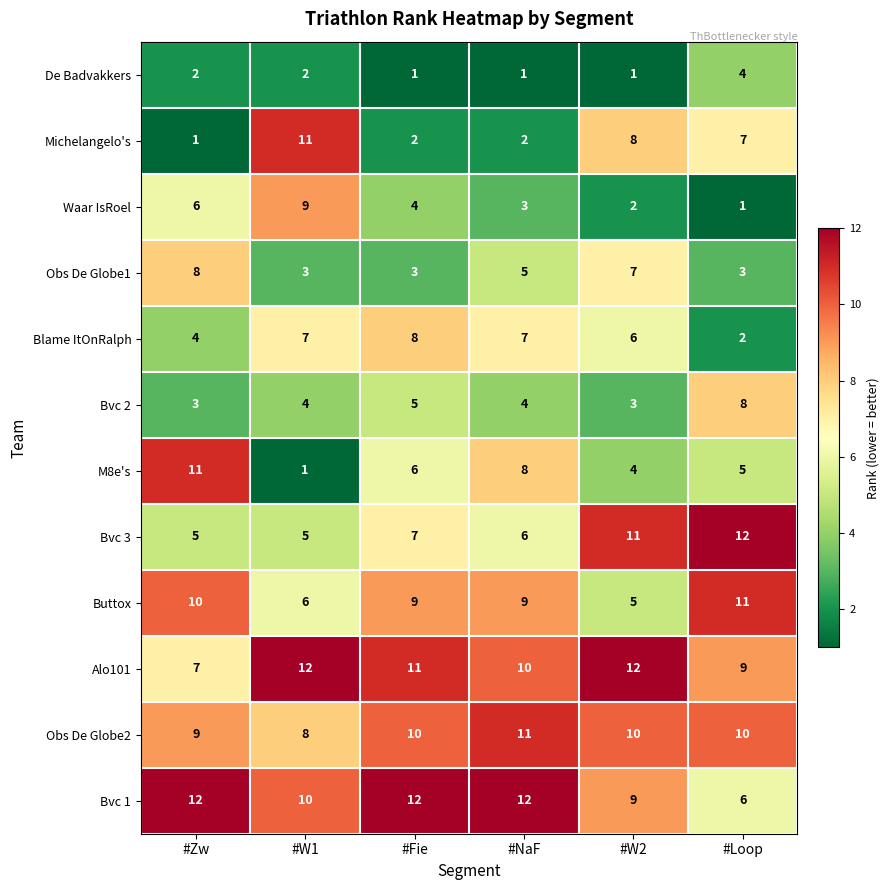

What is the total value across all series at #W2?

78